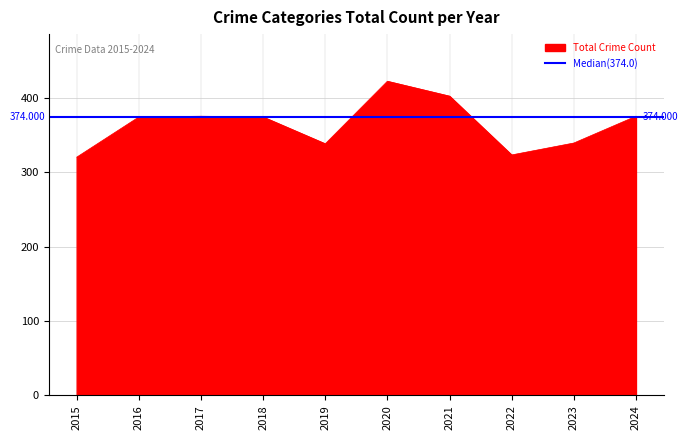

True or false: Homicide and Aggravated Assault intersect in this chart.

False